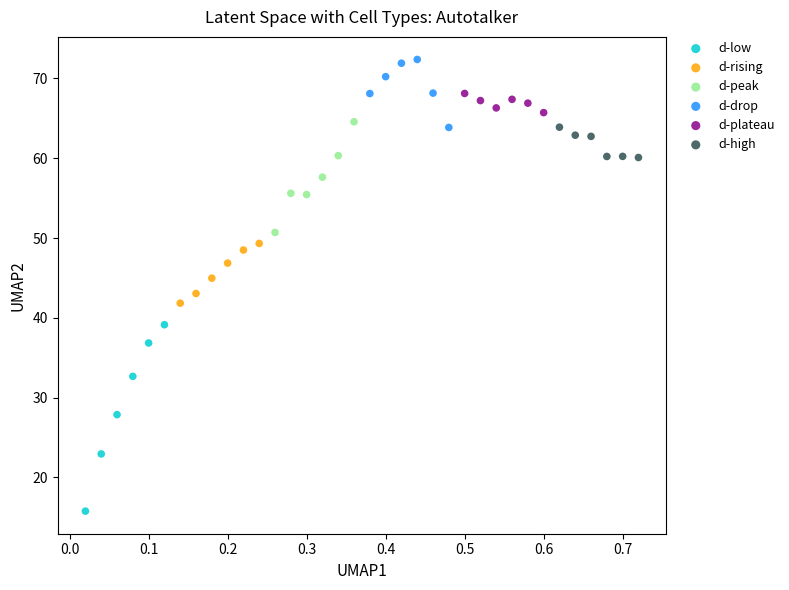

Which series reaches the maximum Y coordinate?

d-drop